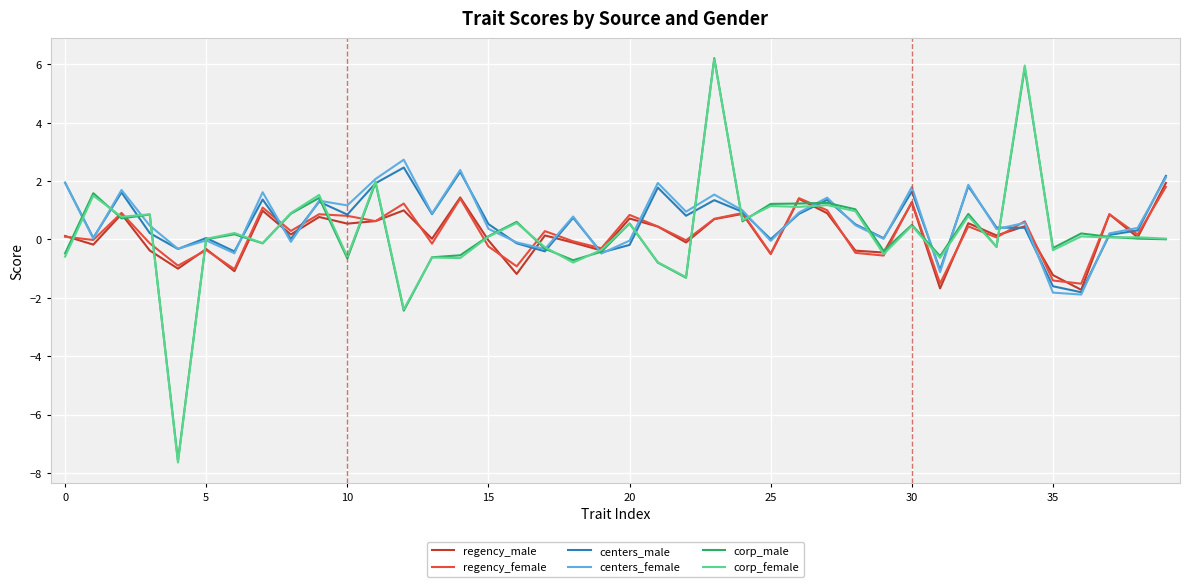

Which series has the widest spread of values?

corp_female